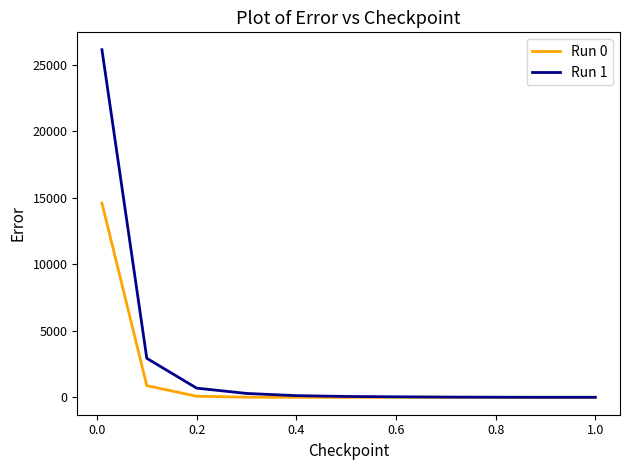

What is the maximum value for Run 1?

26151.7